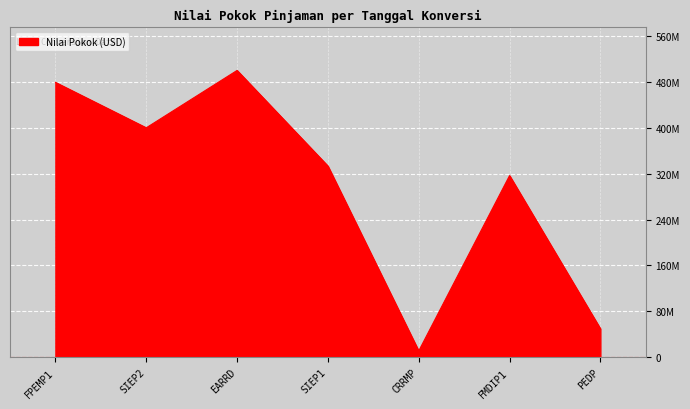

Where is the first local minimum?

SIEP2